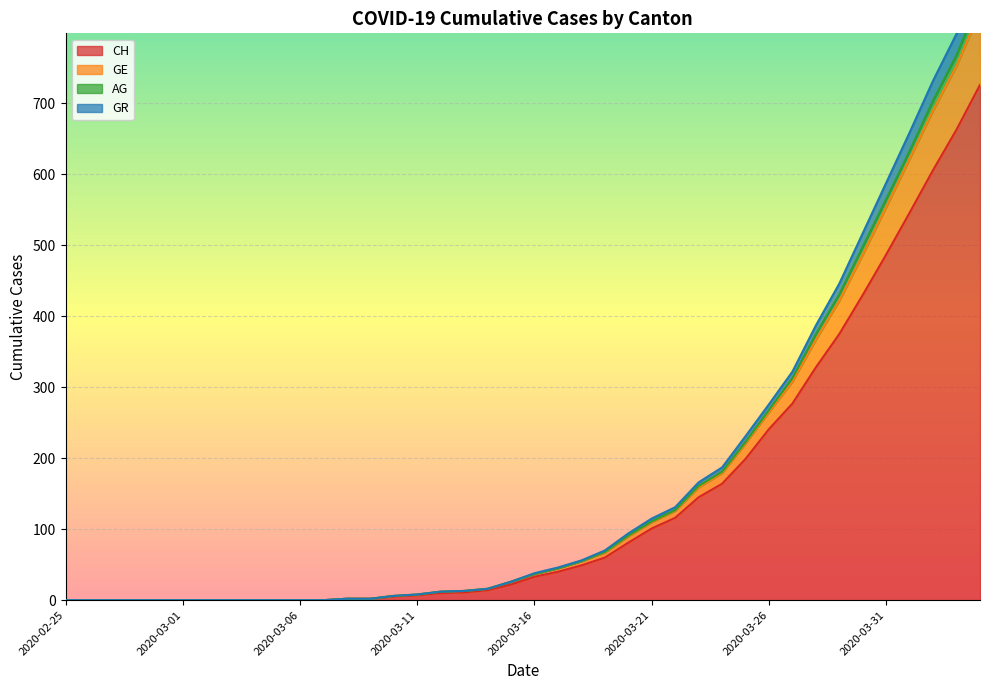

At 2020-02-26, list the series in order from smallest to largest.

CH, GE, AG, GR